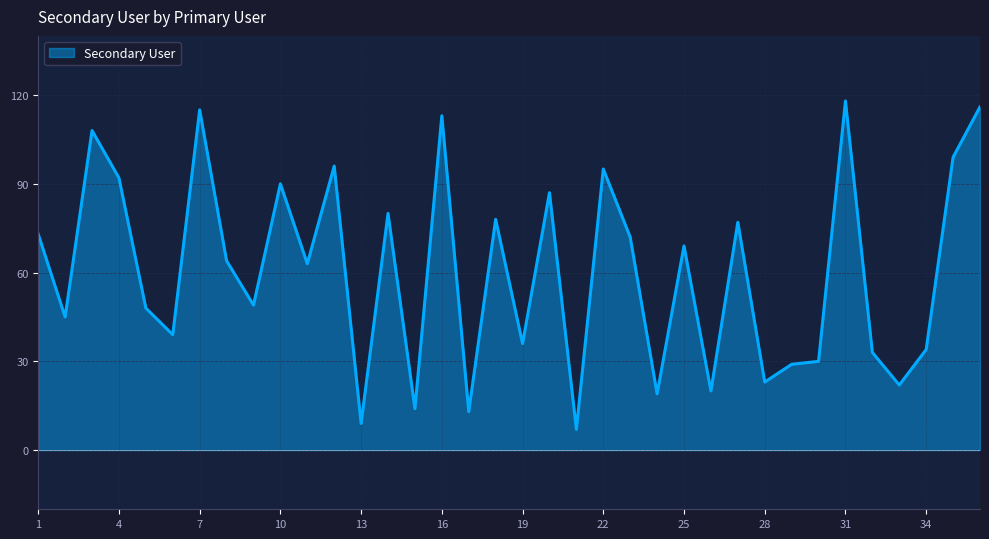

What is the average value?

60